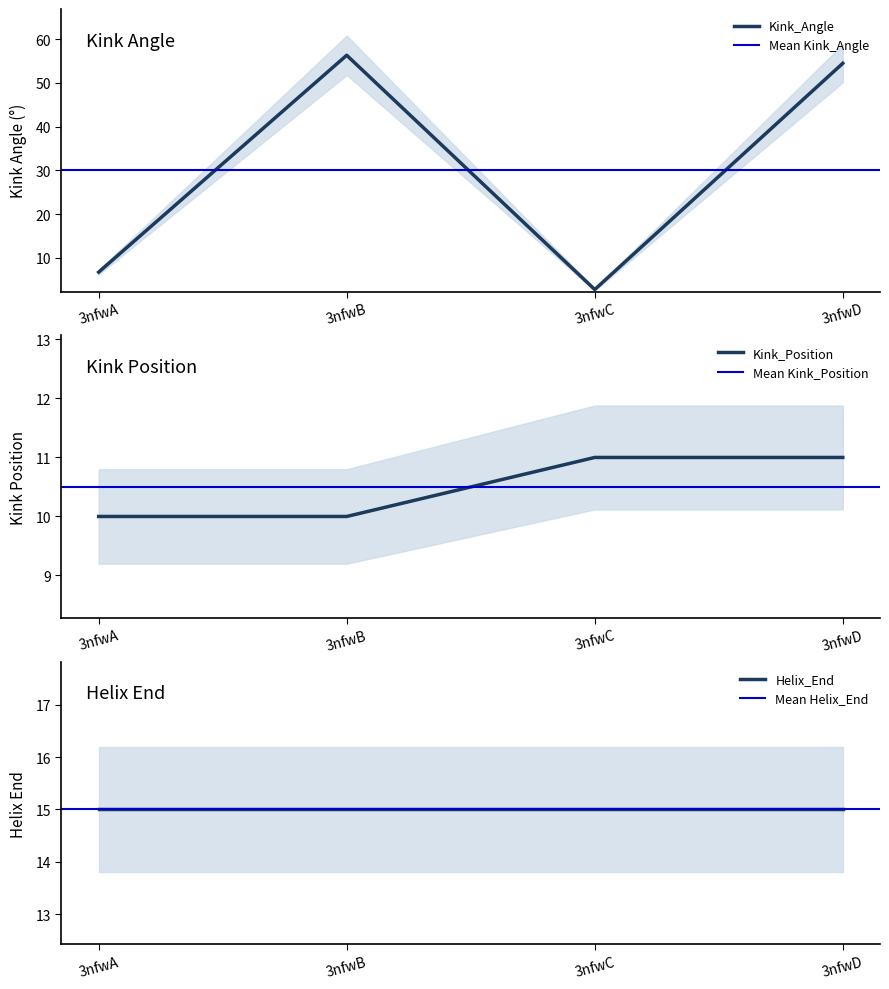

How many interior local peaks does the Kink_Angle series have?

1